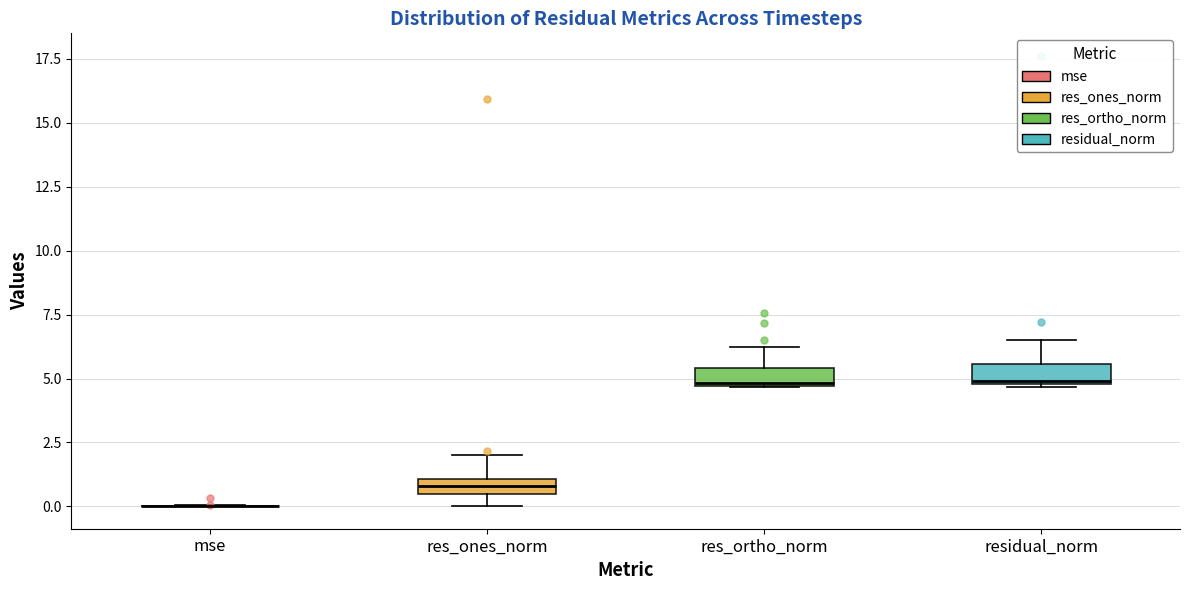

Where does the upper whisker of the box for res_ortho_norm end on the y-axis? The values are not printed on the chart, so give them approximately, as read against the axis.

6.0